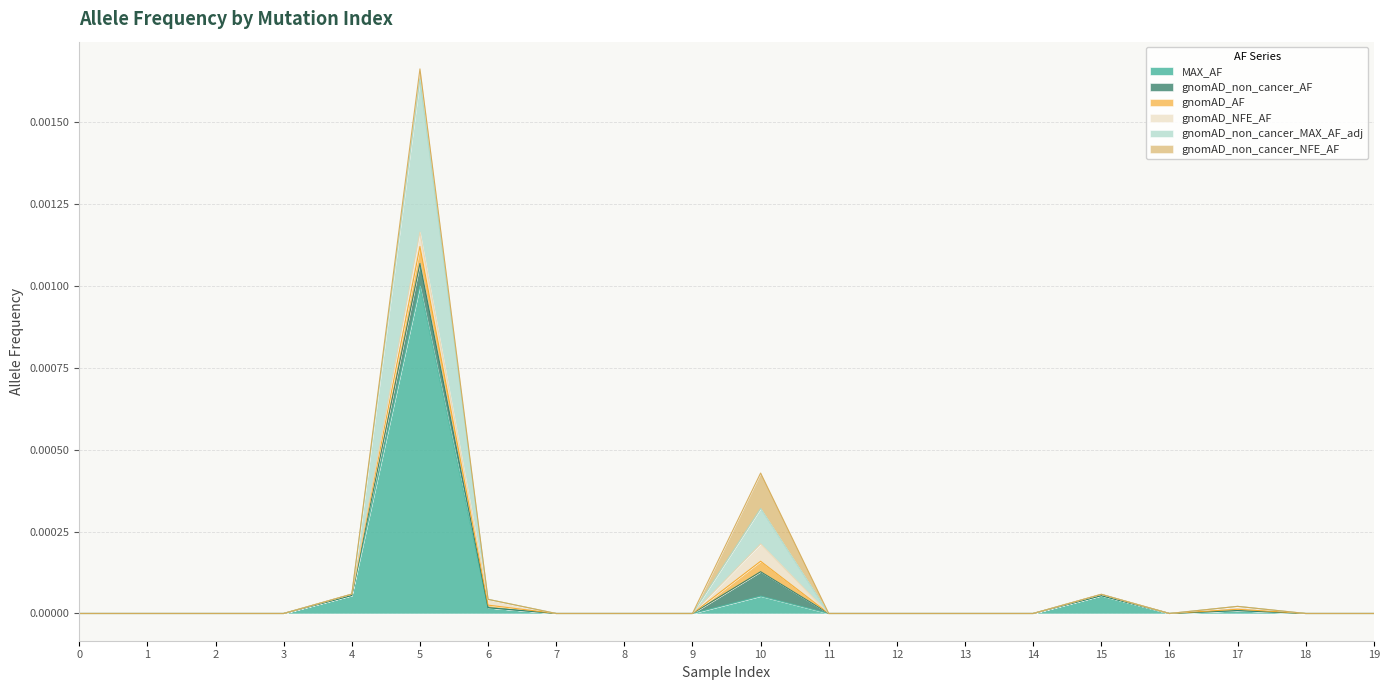

The value of MAX_AF at 16 is 0.0. True or false?

True